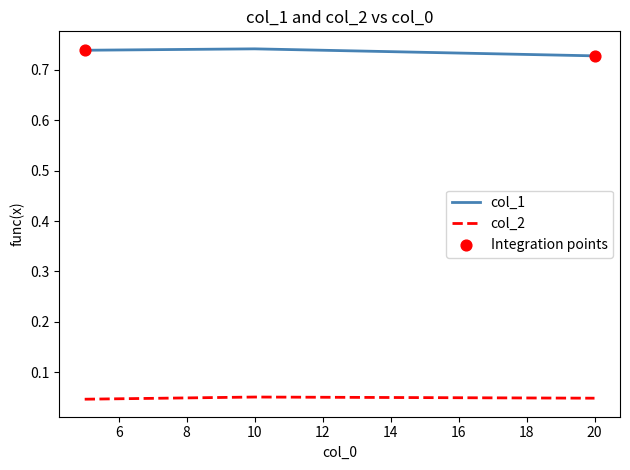

Which series has the largest total across all categories?

col_1